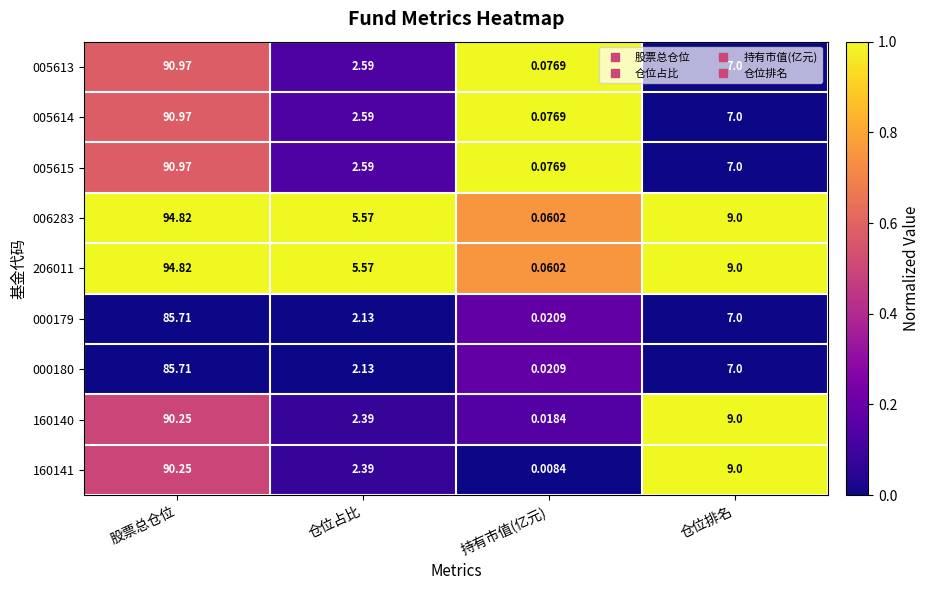

Is the value of 160141 at 仓位排名 greater than the value of 006283 at 股票总仓位?

No